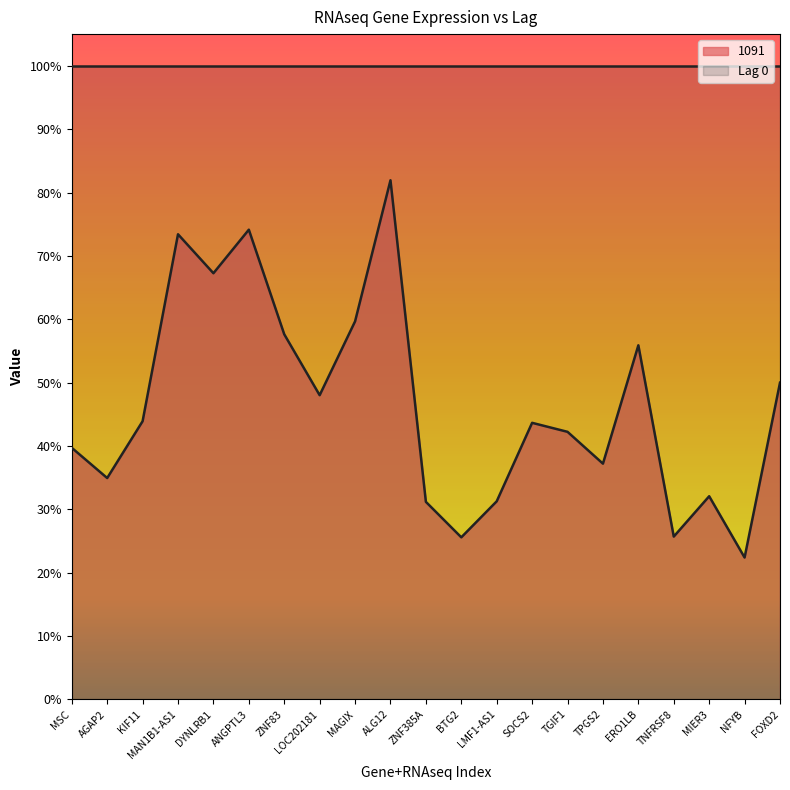

What is the average value?

0.5